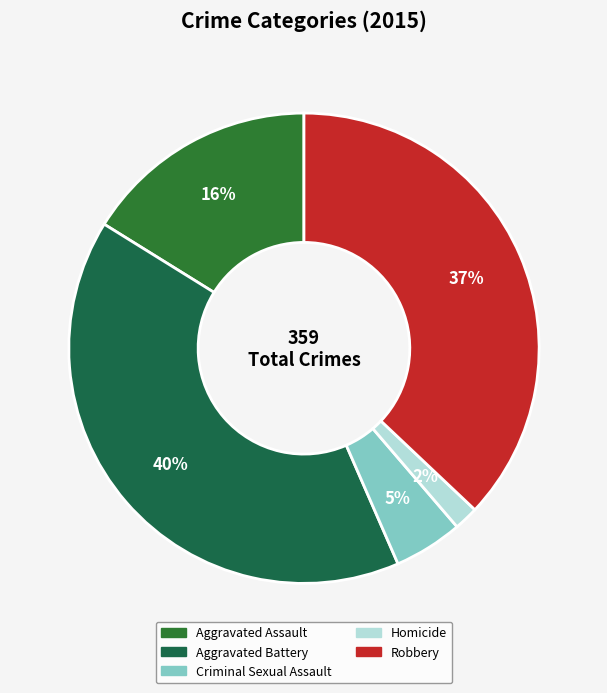

What is the ratio of the value at Homicide to the value at Criminal Sexual Assault?

0.4